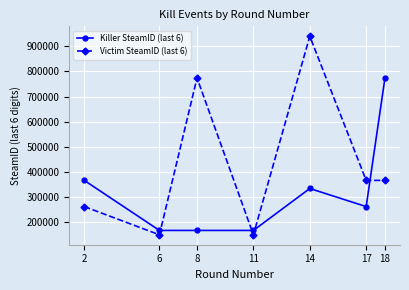

How many intersections are there between Victim SteamID (last 6) and Killer SteamID (last 6)?

4